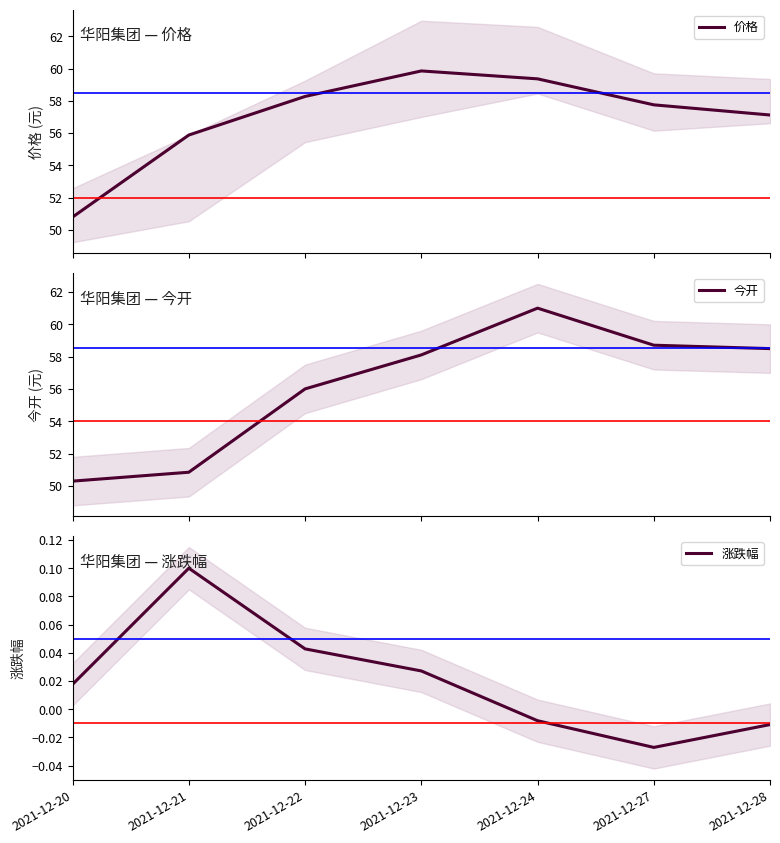

True or false: 涨跌幅 has a value of -0.0 at 2021-12-27.

True